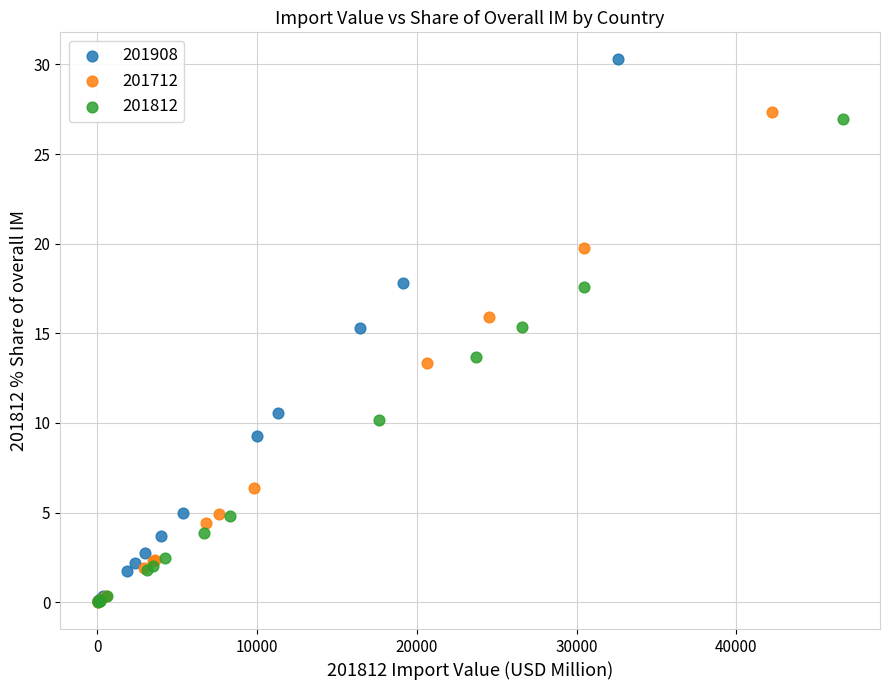

Which series contains the highest Y value?

201908